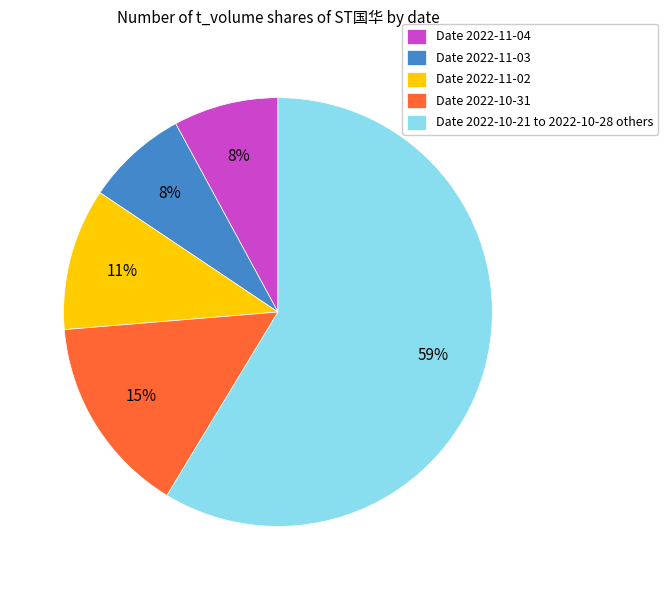

Which category has the biggest portion of the pie?

Date 2022-10-21 to 2022-10-28 others